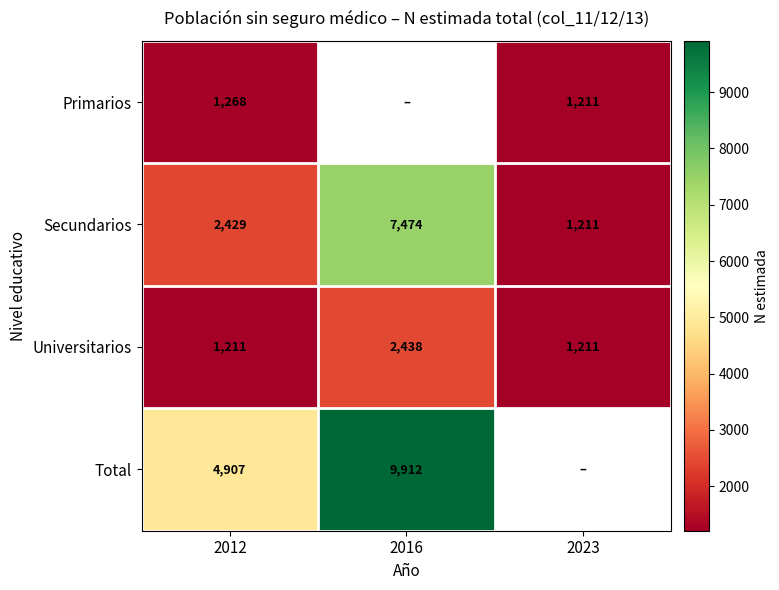

At how many categories does at least one series exceed 3419?

2